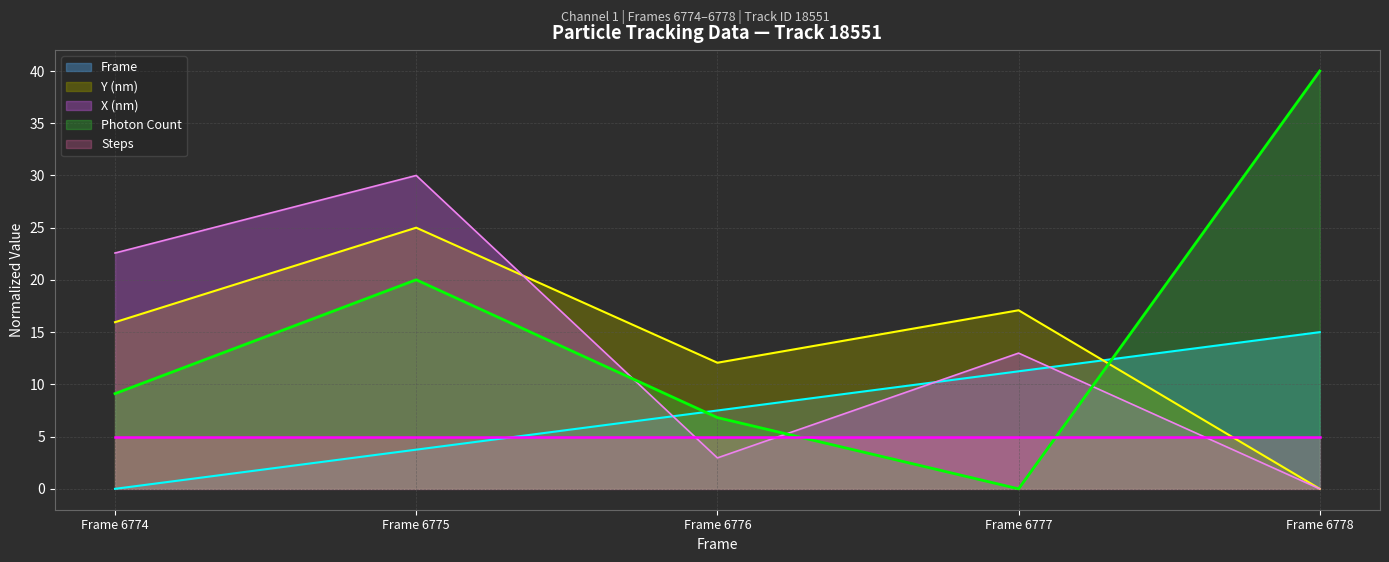

The value of Frame at Frame 6776 is 7.5. True or false?

True